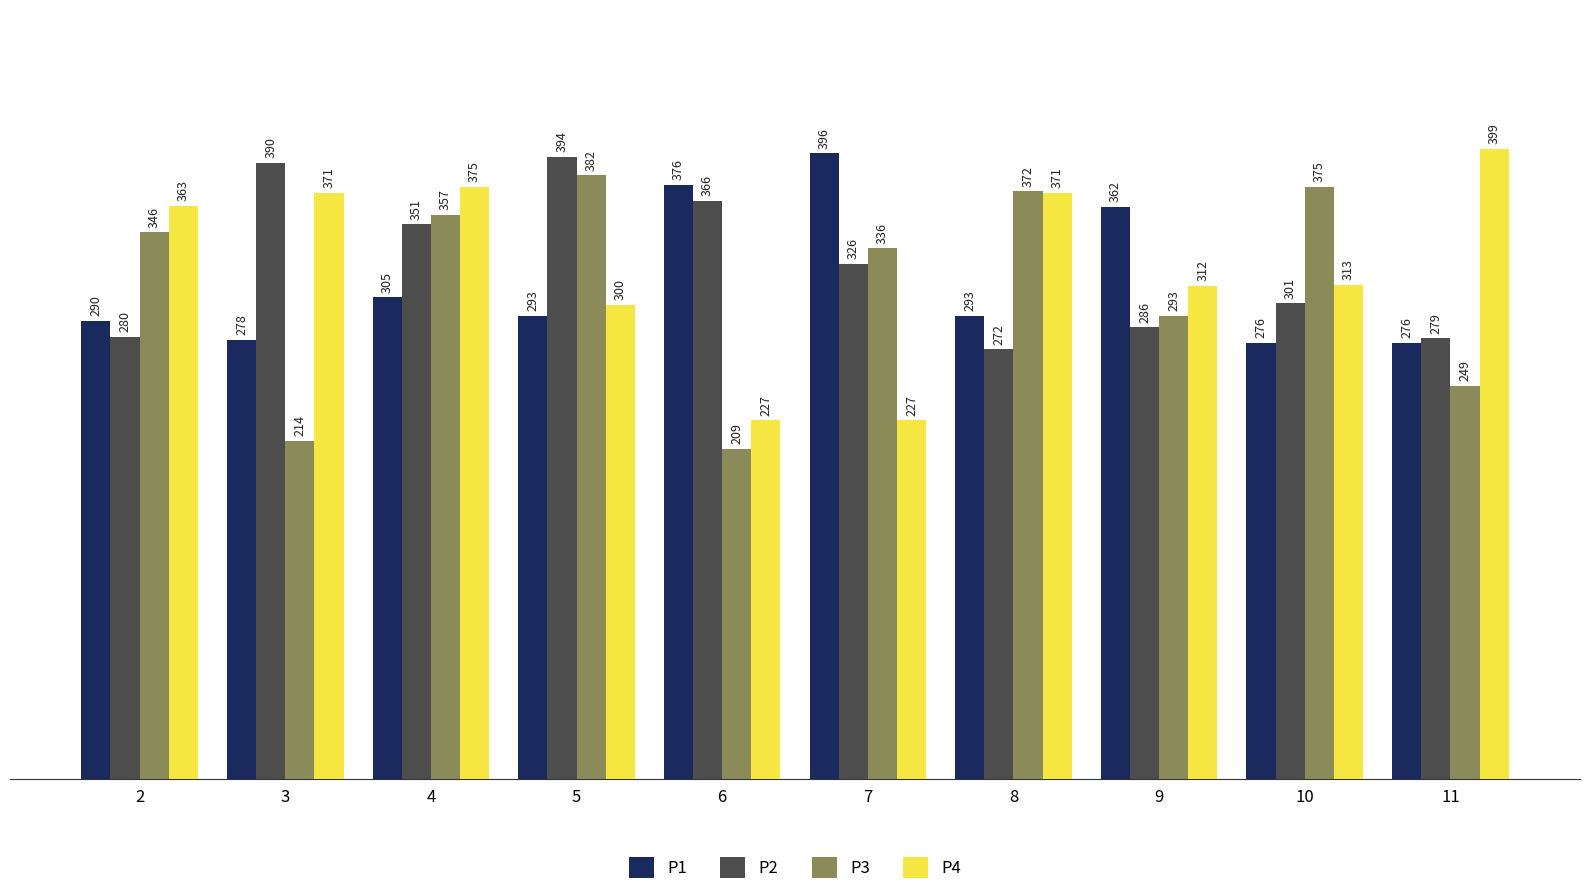

Count the number of data series in this chart.

4